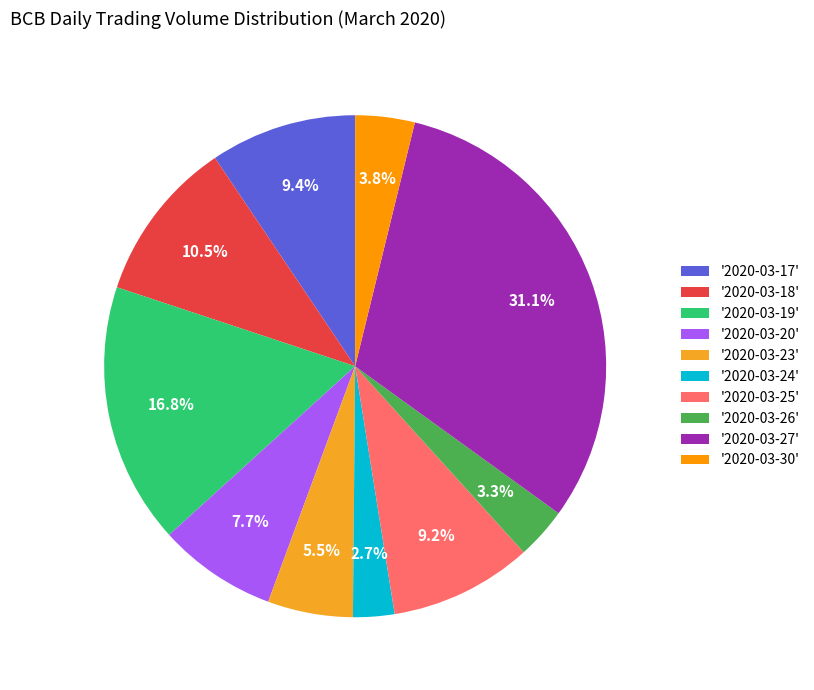

Count the number of slices in the pie.

10